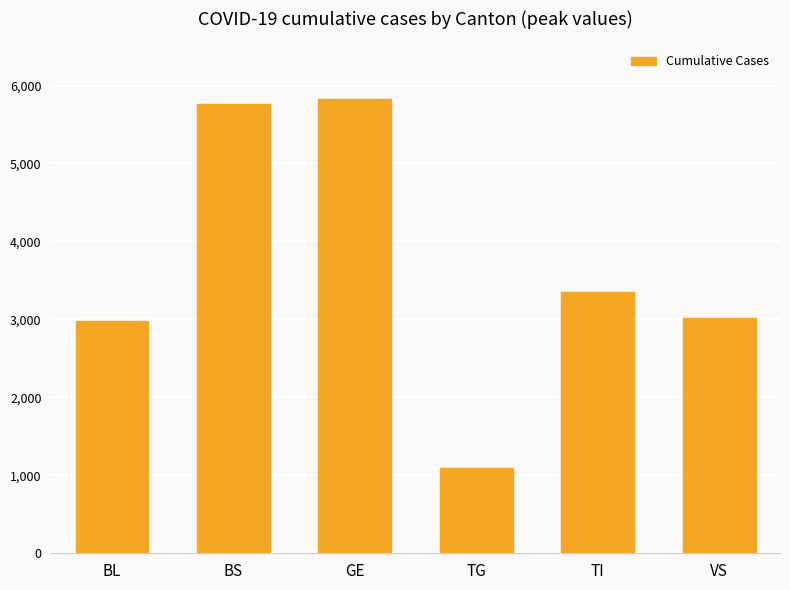

At which label does the data first exceed 3354?

BS